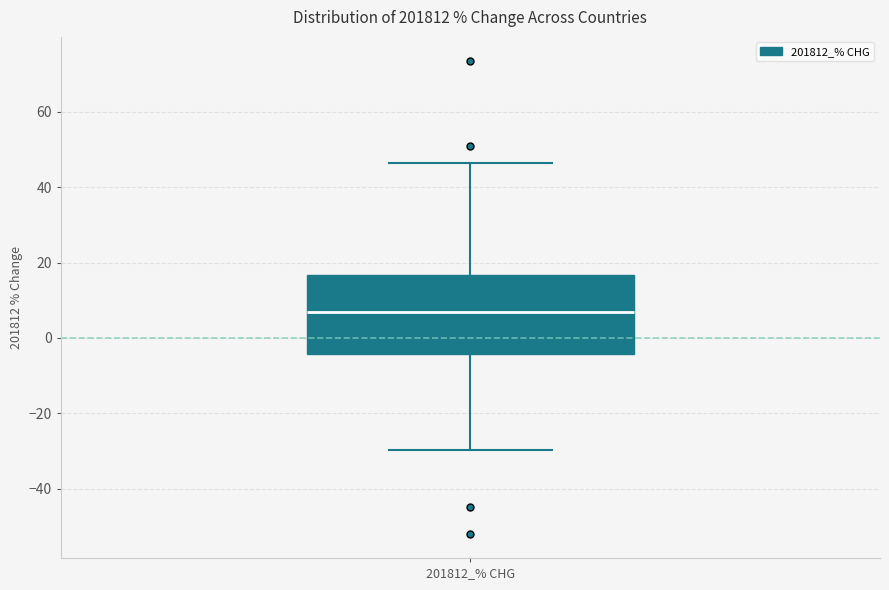

Where does the median line of the box for 201812_% CHG sit on the y-axis? The values are not printed on the chart, so give them approximately, as read against the axis.

6